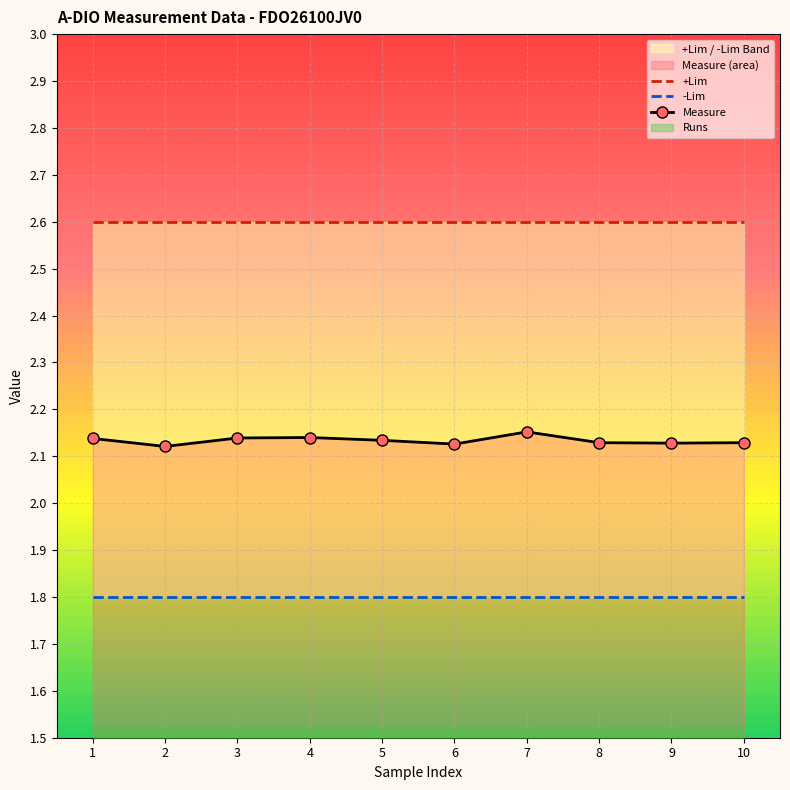

What is the value of the Measure point at the 1st from the left?

2.1